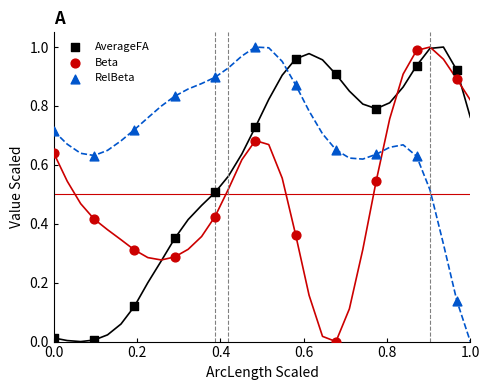

What are all the series names shown in the legend?

AverageFA, Beta, RelBeta